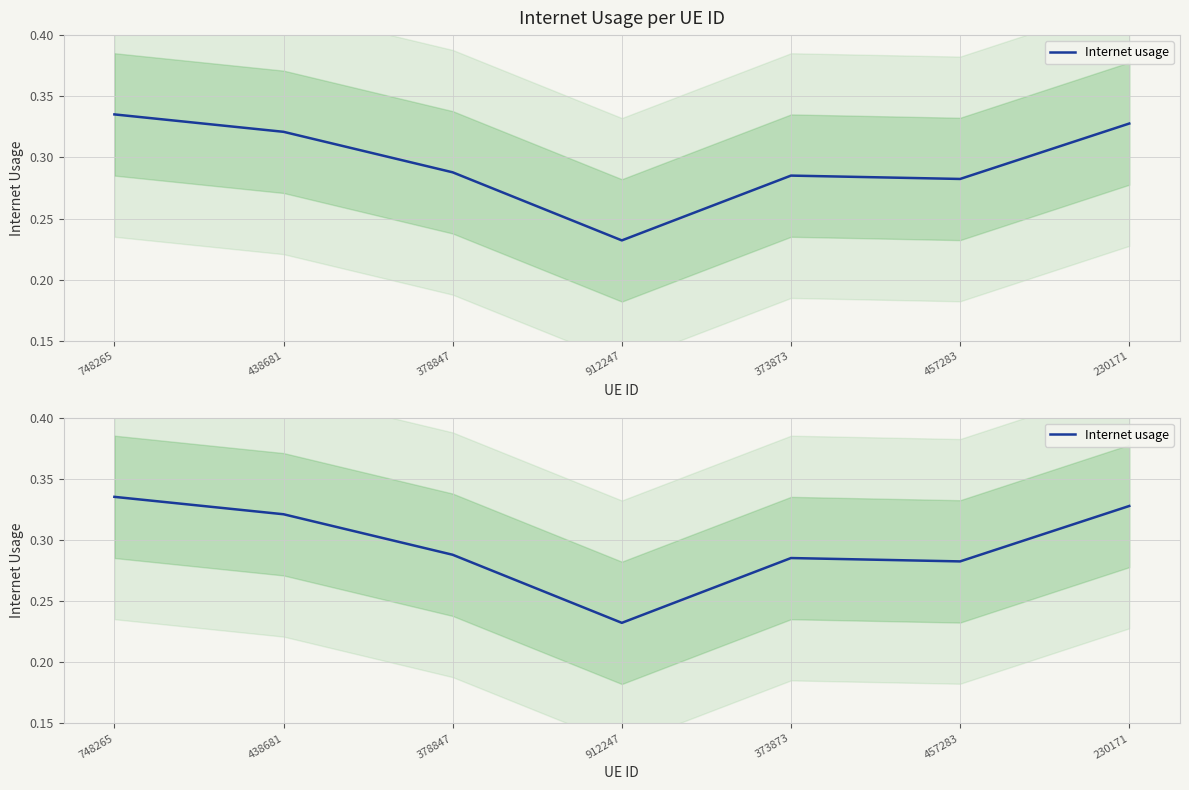

What is the greatest value displayed?

0.3